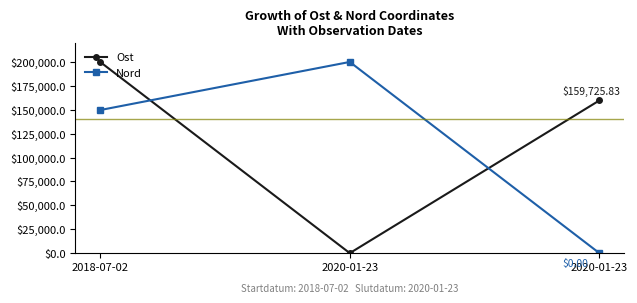

Which series has the widest spread of values?

Ost